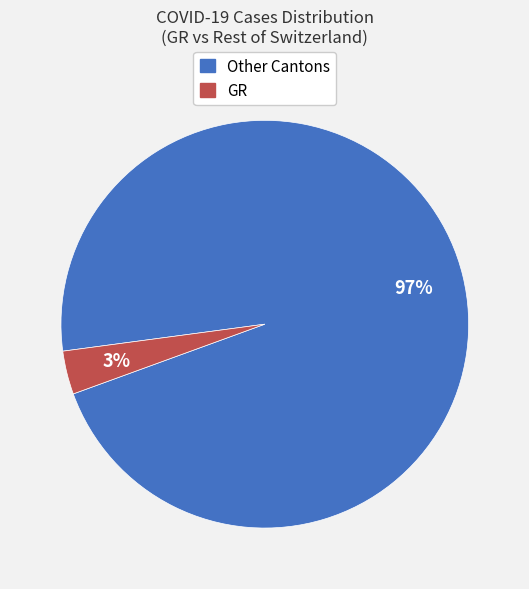

To the nearest percent, what is the average slice percentage?

50%